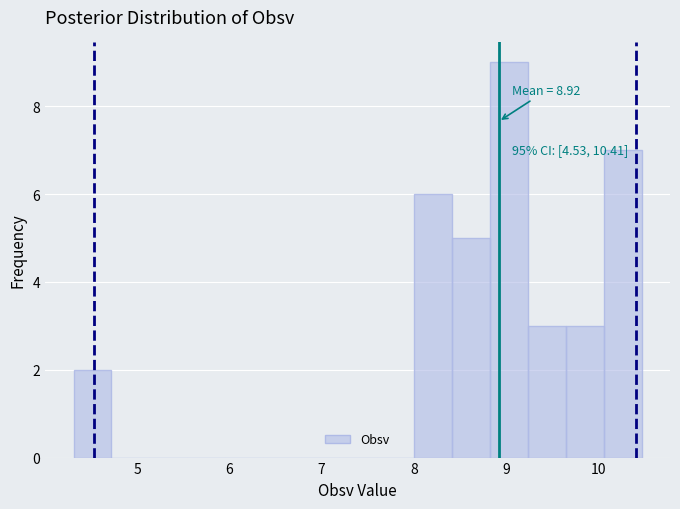

Over which range of the x-axis is the bar tallest?

8.8 to 9.2